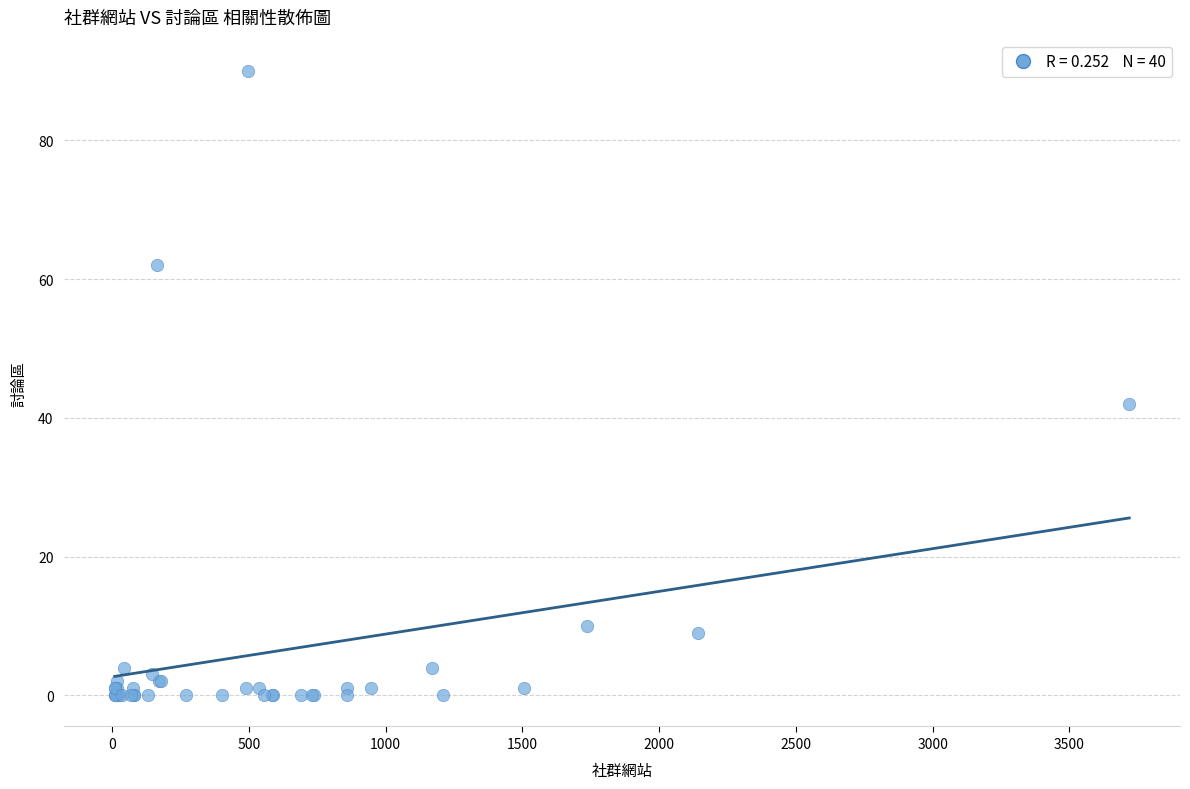

What Y value in the scatter plot is closest to 45?

42